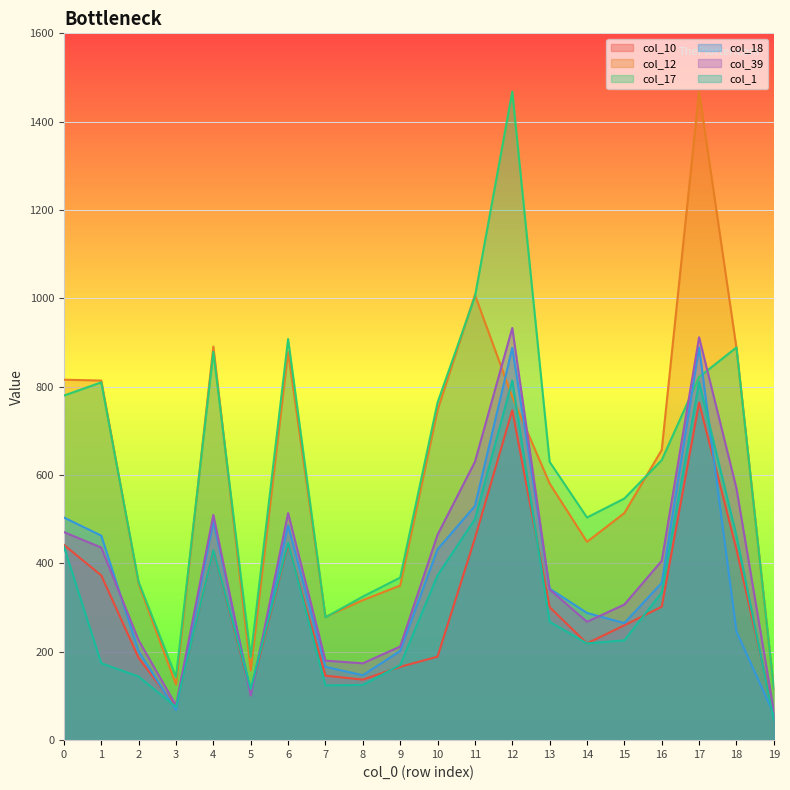

Reading left to right, what are all the values shown in this chart?

col_10: 442	373	186	75	429	110	443	146	137	166	189	457	747	301	219	260	302	764	432	60
col_12: 816	814	354	126	891	158	879	279	317	350	747	1008	777	581	449	514	657	1468	888	117
col_17: 780	810	358	143	879	188	908	278	325	368	764	1004	1468	630	504	547	634	822	889	117
col_18: 504	463	201	68	496	108	486	166	147	202	432	530	888	343	288	265	356	889	246	59
col_39: 471	436	226	79	510	101	514	180	174	212	465	630	933	341	268	307	406	912	570	66
col_1: 438	174	144	75	430	116	447	124	125	170	373	500	814	268	219	226	334	810	463	46